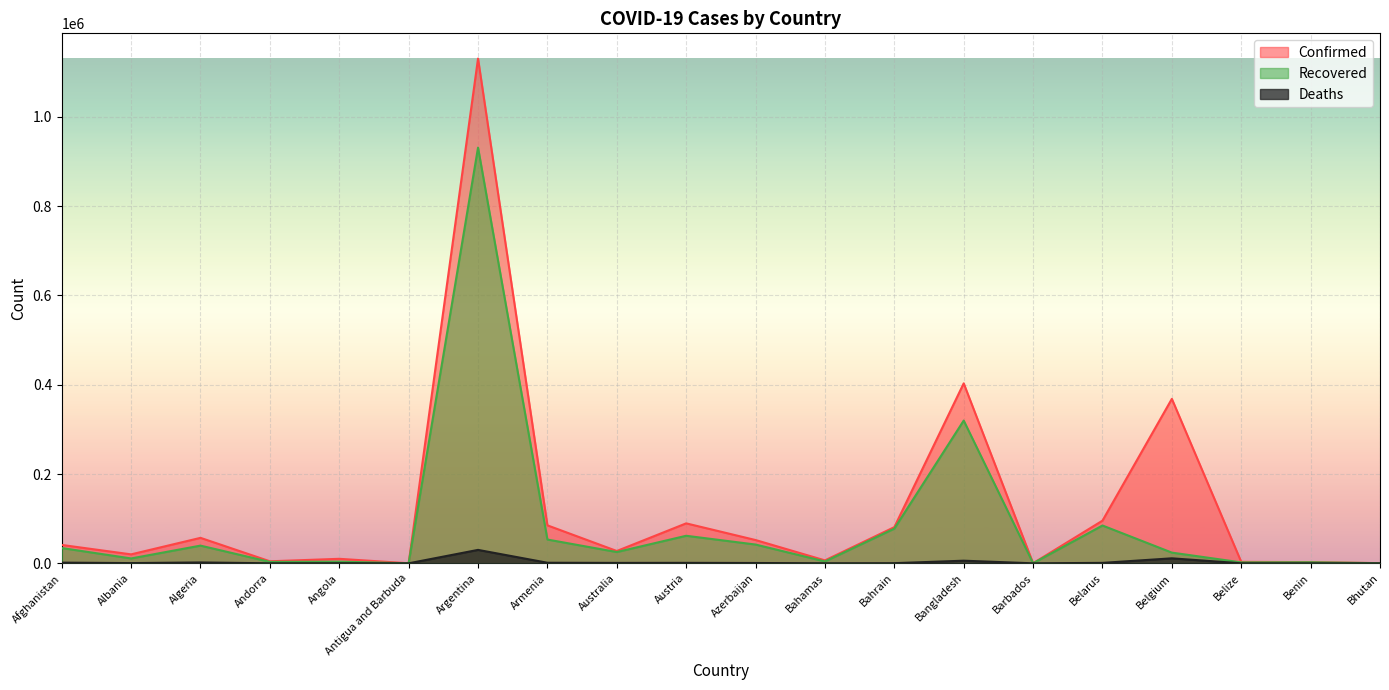

What is the label of the 18th point from the right?

Algeria